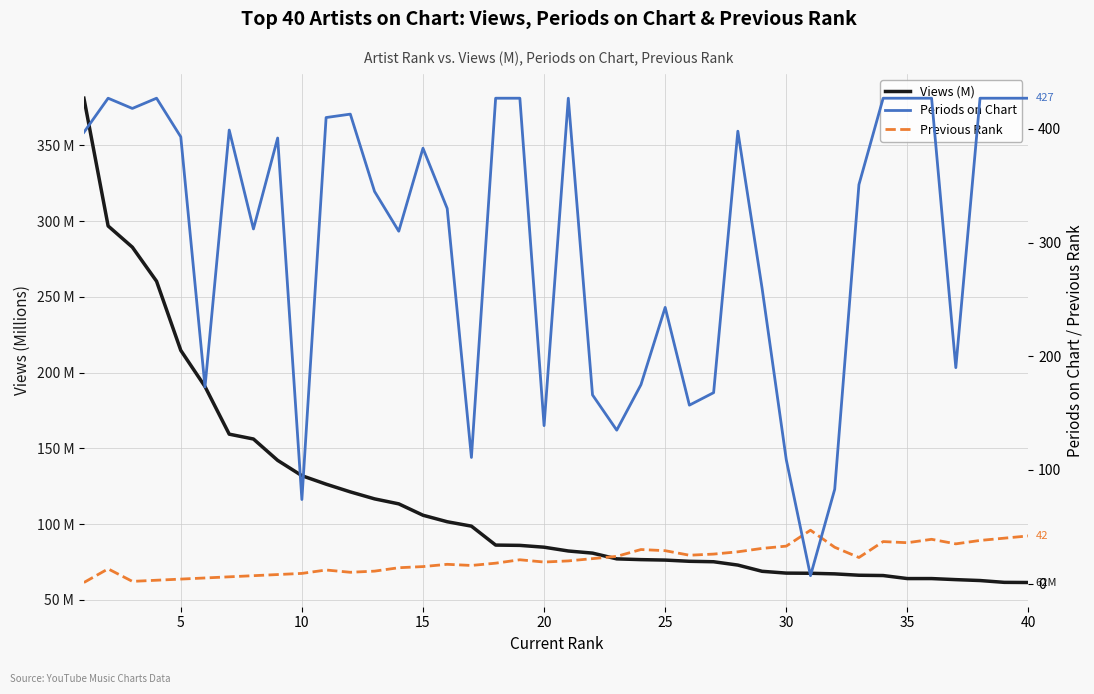

Reading left to right, list all the values displayed in this chart.

Views (M): 381.1	296.8	282.8	260.3	214.7	190.8	159.4	156.2	142.1	132.0	126.4	121.3	116.7	113.4	105.9	101.6	98.7	86.2	86.0	84.8	82.3	80.9	77.1	76.6	76.3	75.5	75.2	73.0	68.9	67.7	67.6	67.2	66.3	66.1	64.1	64.1	63.4	62.8	61.6	61.5
Periods on Chart: 397.0	427.0	418.0	427.0	393.0	173.0	399.0	312.0	392.0	74.0	410.0	413.0	345.0	310.0	383.0	330.0	111.0	427.0	427.0	139.0	427.0	166.0	135.0	175.0	243.0	157.0	168.0	398.0	260.0	109.0	7.0	83.0	351.0	427.0	427.0	427.0	190.0	427.0	427.0	427.0
Previous Rank: 1.0	13.0	2.0	3.0	4.0	5.0	6.0	7.0	8.0	9.0	12.0	10.0	11.0	14.0	15.0	17.0	16.0	18.0	21.0	19.0	20.0	22.0	24.0	30.0	29.0	25.0	26.0	28.0	31.0	33.0	47.0	32.0	23.0	37.0	36.0	39.0	35.0	38.0	40.0	42.0